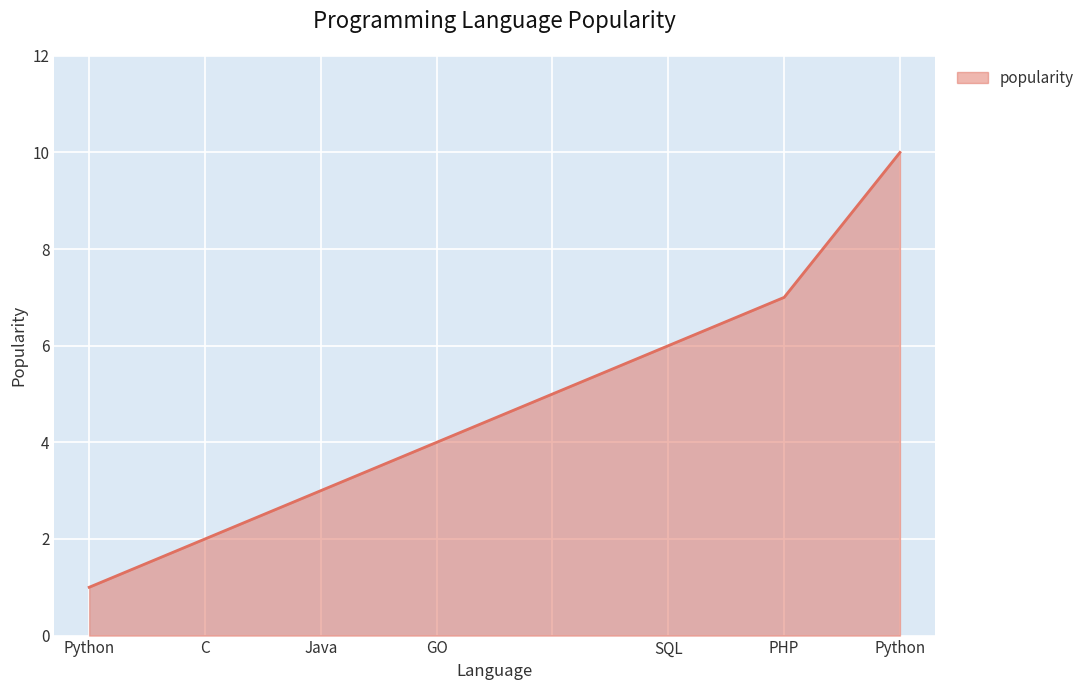

Count the number of categories in the chart.

8